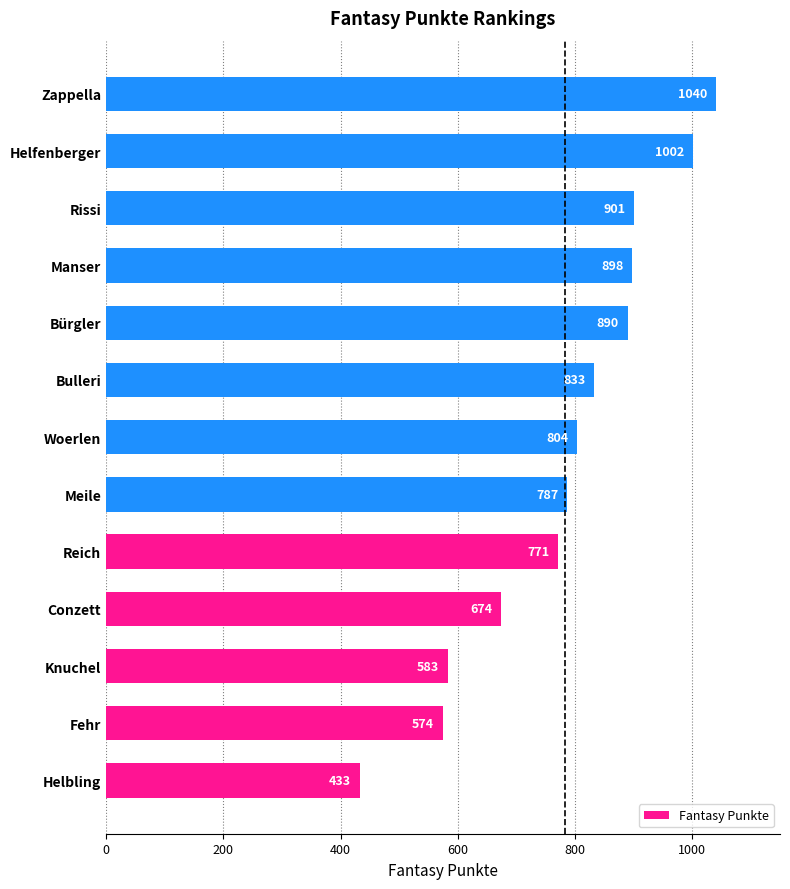

What is the average value?

784